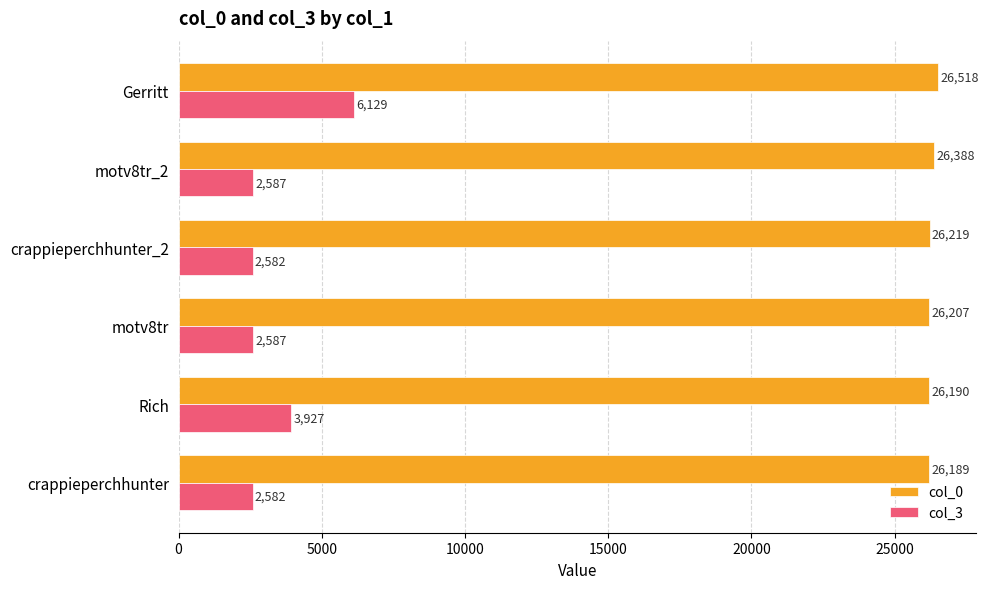

What is the sum of all col_0 values?

157711